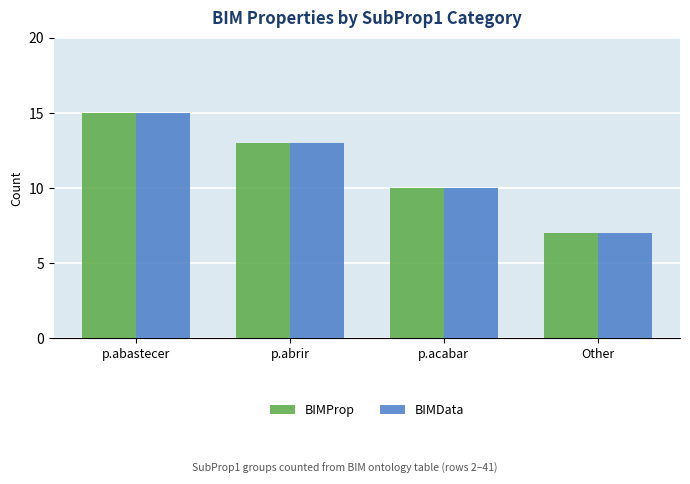

Is the value of BIMProp at p.acabar greater than the value of BIMData at p.abrir?

No